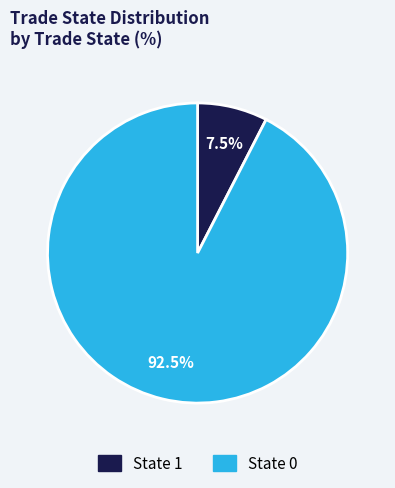

Between State 0 and State 1, which is larger?

State 0